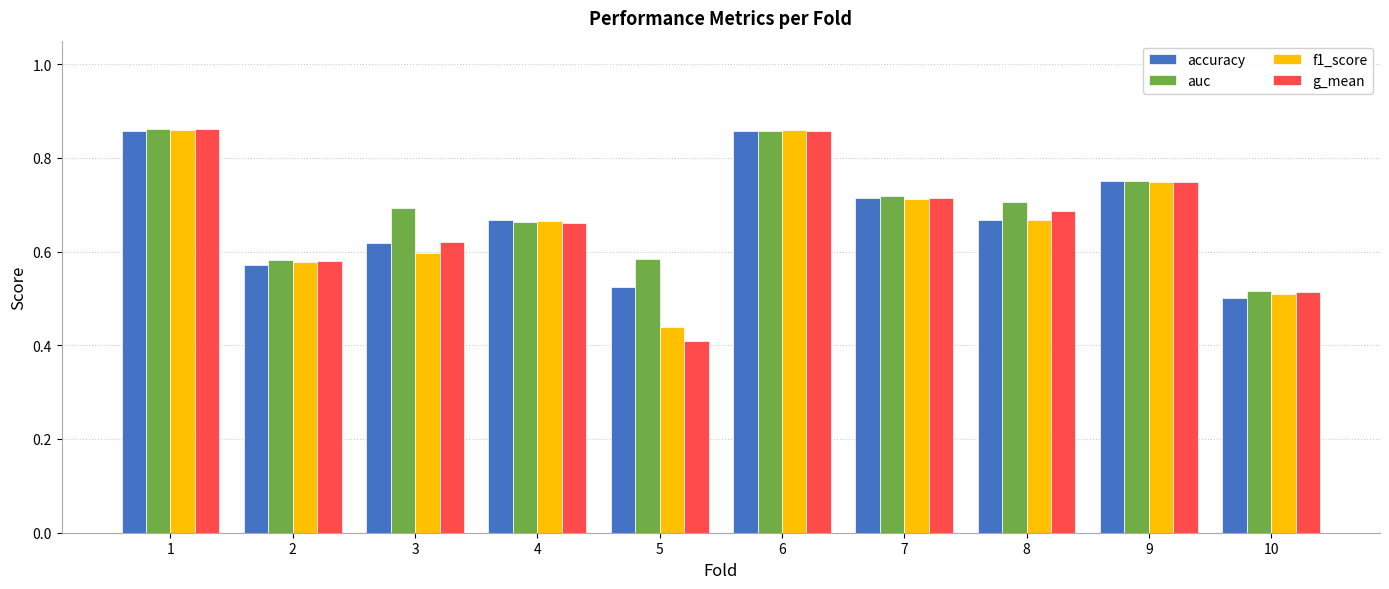

True or false: accuracy has a value of 0.6 at 2.

True